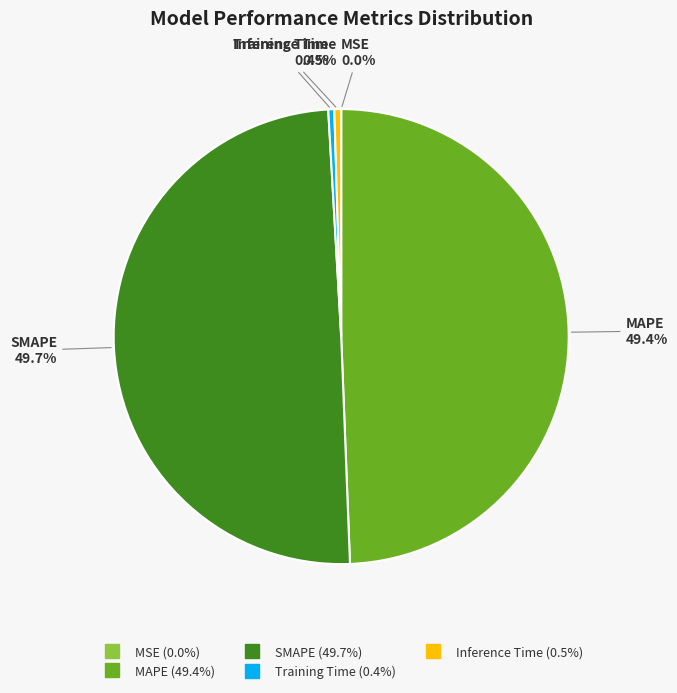

What percentage is NOT represented by MAPE?

50.6%